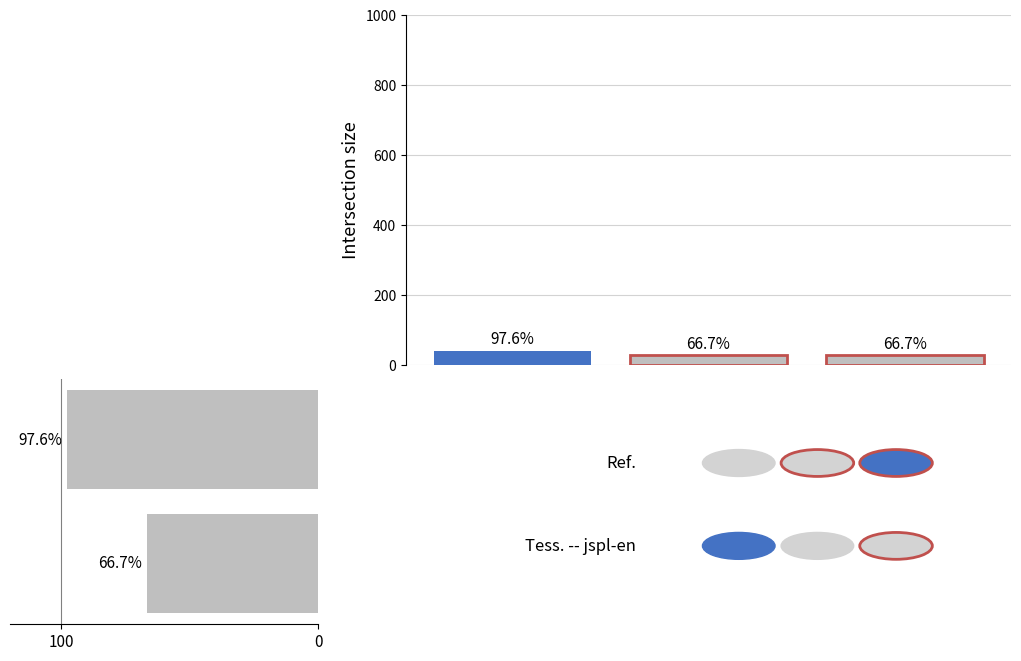

Are the bars grouped side by side (vs. stacked)?

No